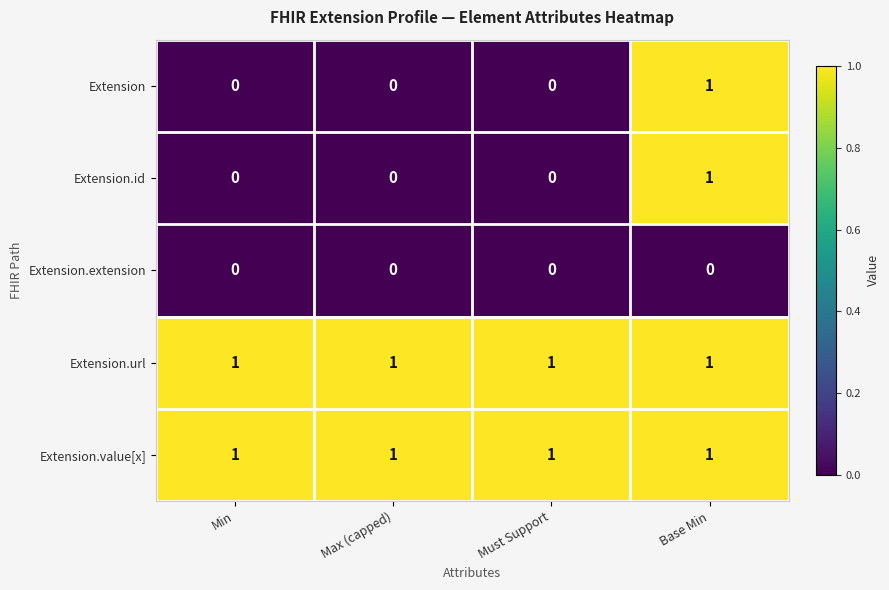

Reading right to left, what are all the values shown in this chart?

Extension: Base Min=1	Must Support=0	Max (capped)=0	Min=0
Extension.id: Base Min=1	Must Support=0	Max (capped)=0	Min=0
Extension.extension: Base Min=0	Must Support=0	Max (capped)=0	Min=0
Extension.url: Base Min=1	Must Support=1	Max (capped)=1	Min=1
Extension.value[x]: Base Min=1	Must Support=1	Max (capped)=1	Min=1